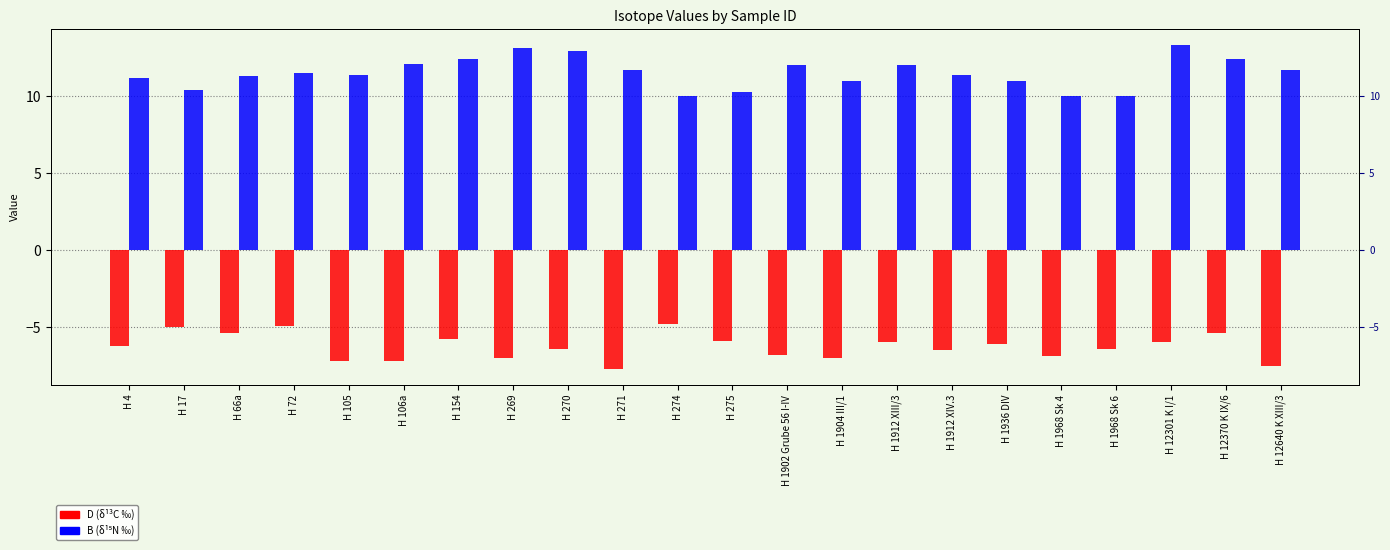

Where is B nearest to the value 11?

H 1904 III/1